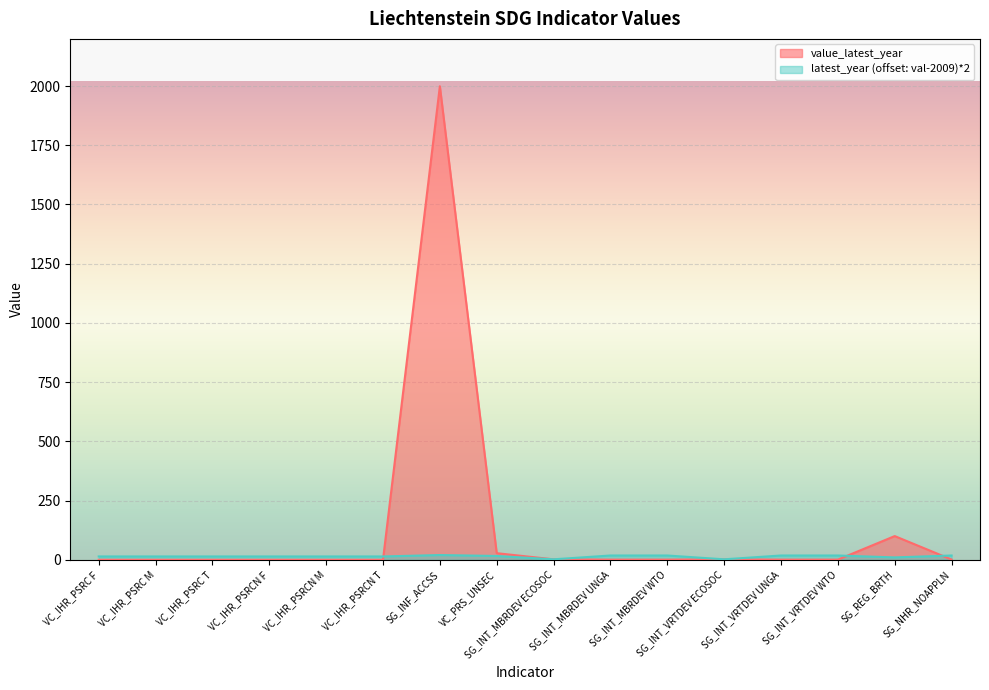

Is the value of value_latest_year at SG_INT_MBRDEV WTO greater than the value of latest_year at SG_INT_MBRDEV ECOSOC?

No